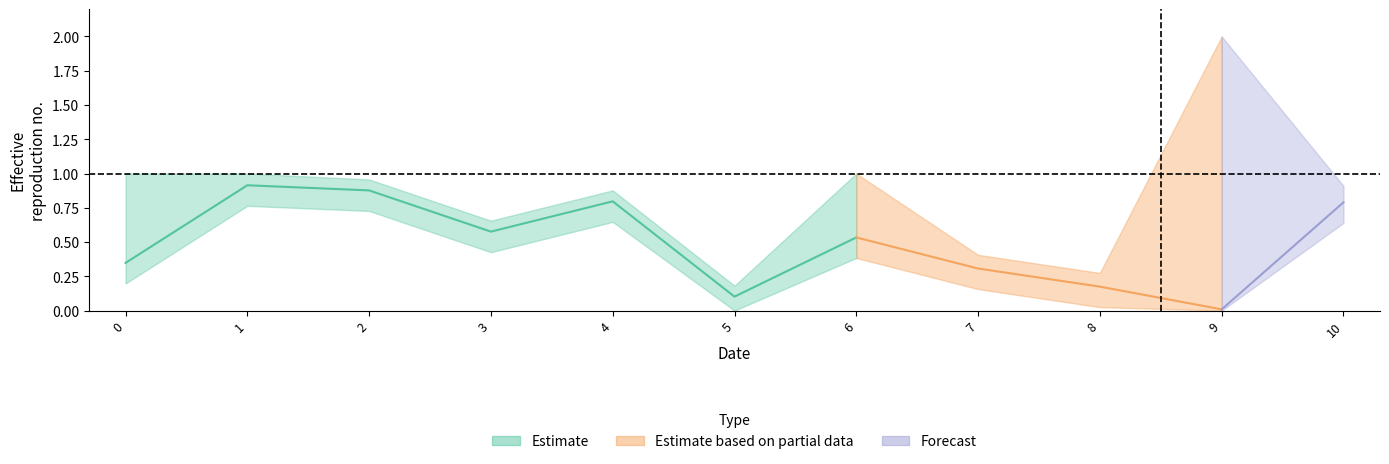

True or false: row_1 has more than 0 points higher than both neighbors.

True